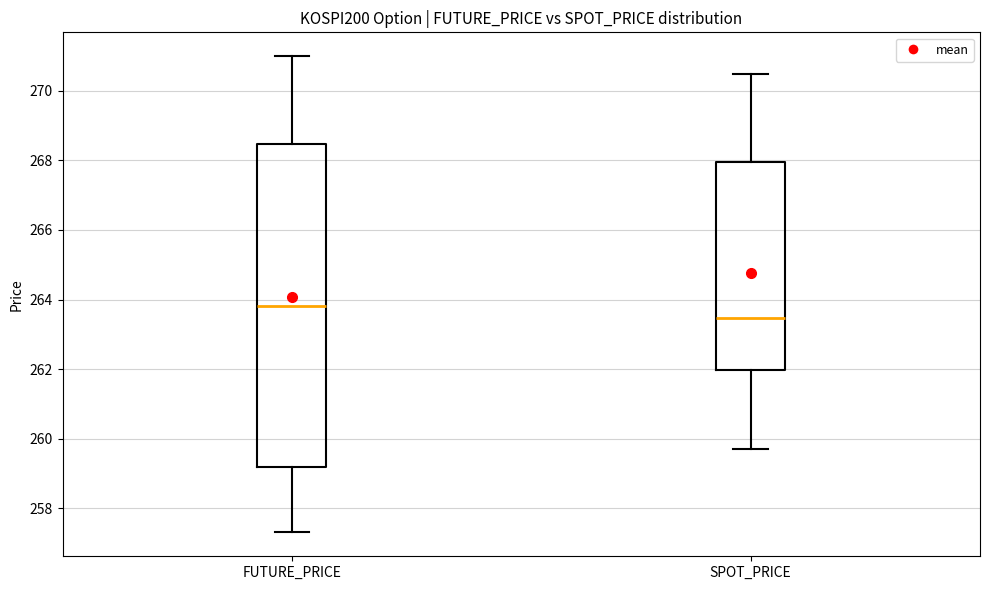

Reading left to right, read every box against the y-axis: the position of its median line, the range the box covers, and the ends of its whiskers. The values are not printed on the chart, so give them approximately, as read against the axis.

FUTURE_PRICE: median 263.8, box 259.2 to 268.4, whiskers 257.4 to 271.0
SPOT_PRICE: median 263.4, box 262.0 to 268.0, whiskers 259.8 to 270.4